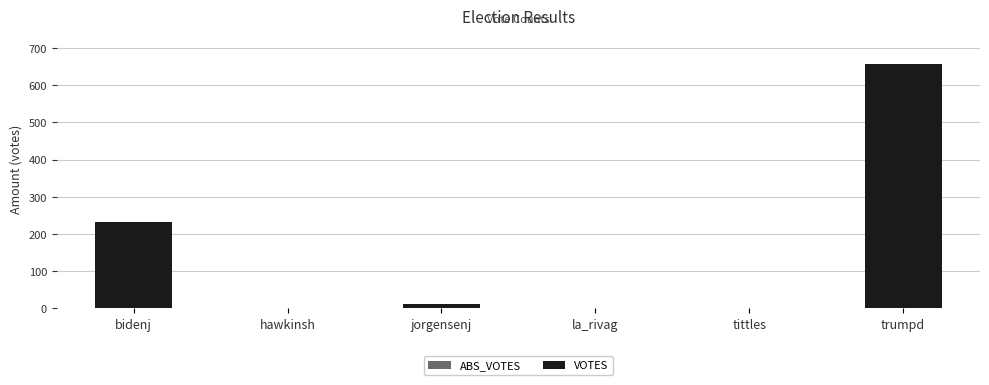

Read the value at bidenj.

231